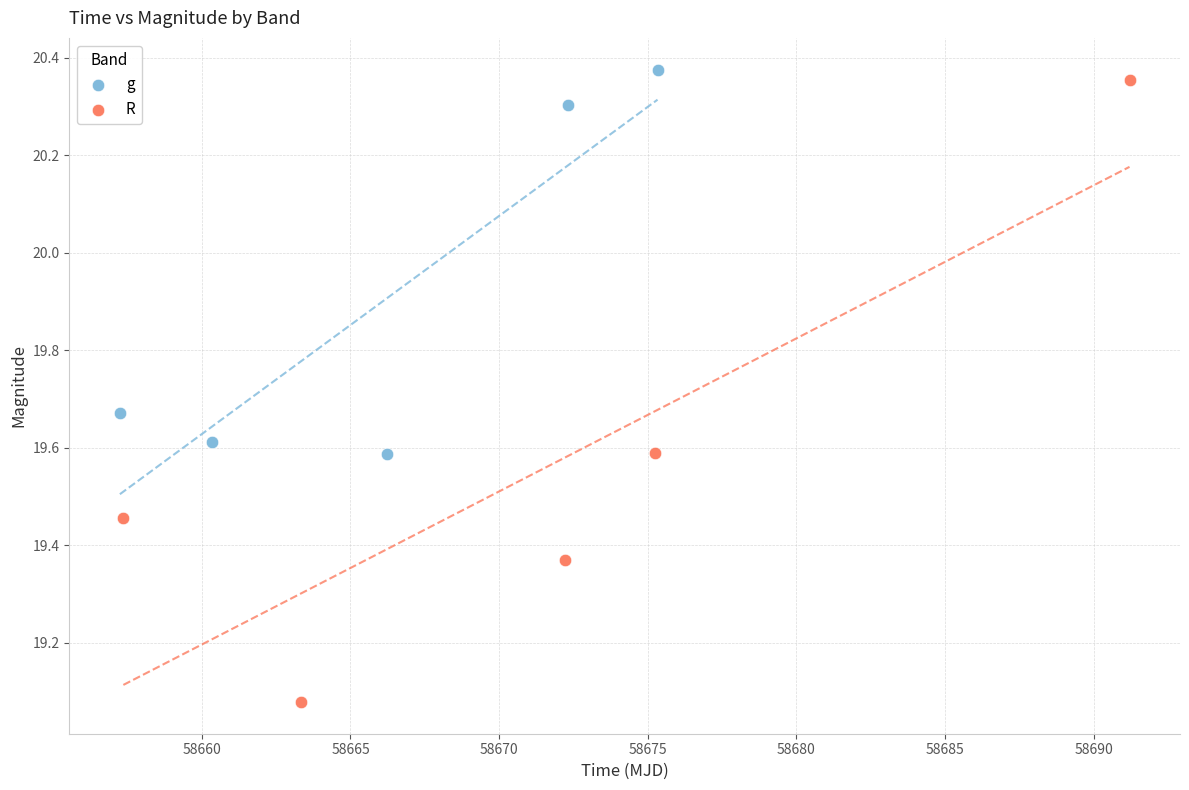

Which series contains the lowest Y value?

R